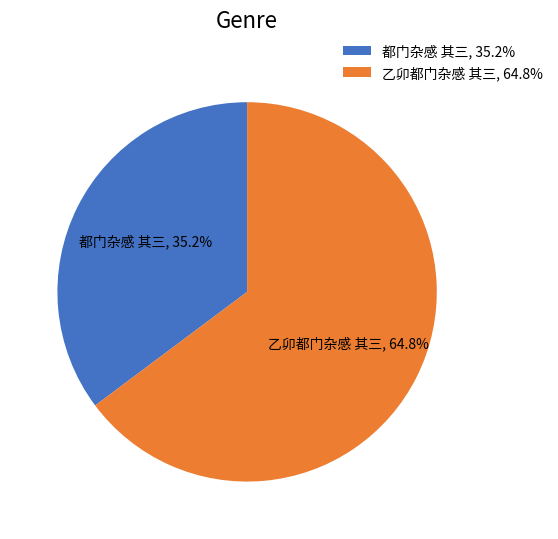

Which has a higher value, 乙卯都门杂感 其三 or 都门杂感 其三?

乙卯都门杂感 其三